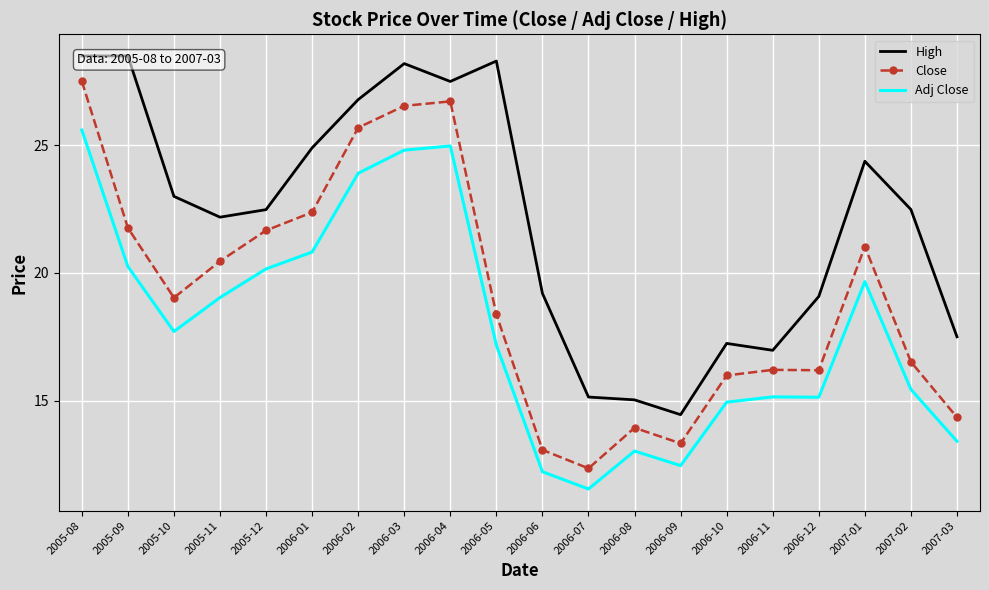

Reading right to left, extract all data points from this chart.

High: 17.5	22.5	24.4	19.1	17.0	17.2	14.4	15.0	15.1	19.2	28.3	27.5	28.2	26.8	24.9	22.5	22.2	23.0	28.5	28.5
Close: 14.3	16.5	21.0	16.2	16.2	16.0	13.3	13.9	12.3	13.1	18.4	26.7	26.5	25.7	22.4	21.7	20.5	19.0	21.8	27.5
Adj Close: 13.4	15.4	19.7	15.1	15.1	14.9	12.5	13.0	11.5	12.2	17.2	25.0	24.8	23.9	20.8	20.2	19.0	17.7	20.3	25.6